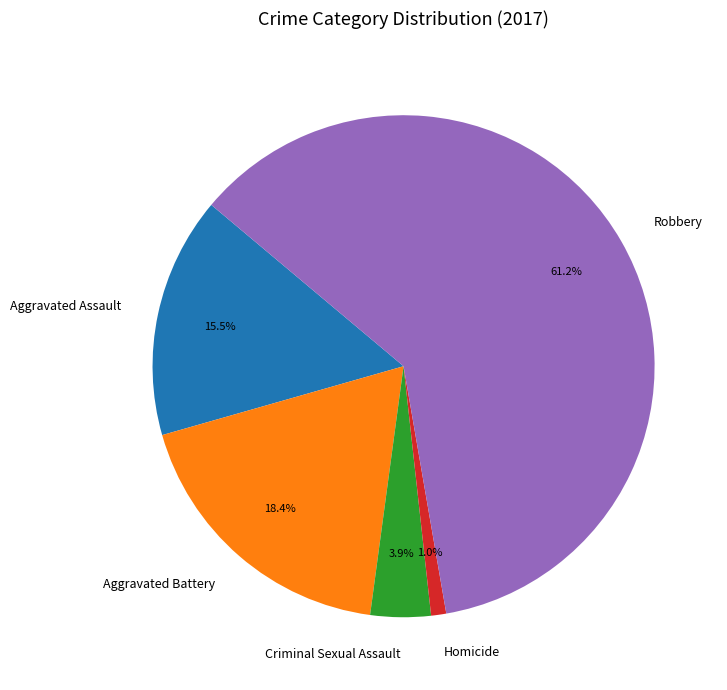

What is the smallest slice in the pie chart?

Homicide